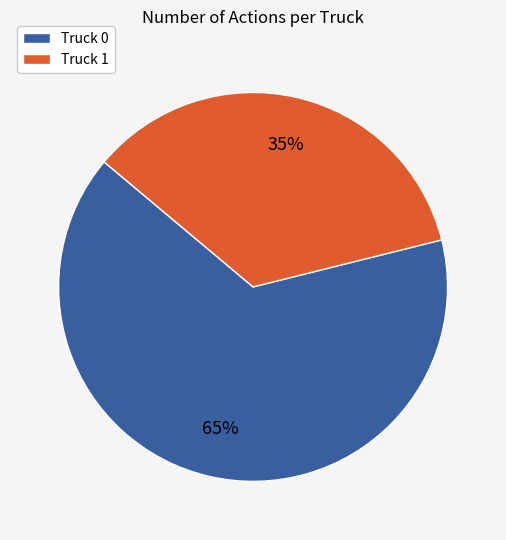

How many slices are in this pie chart?

2